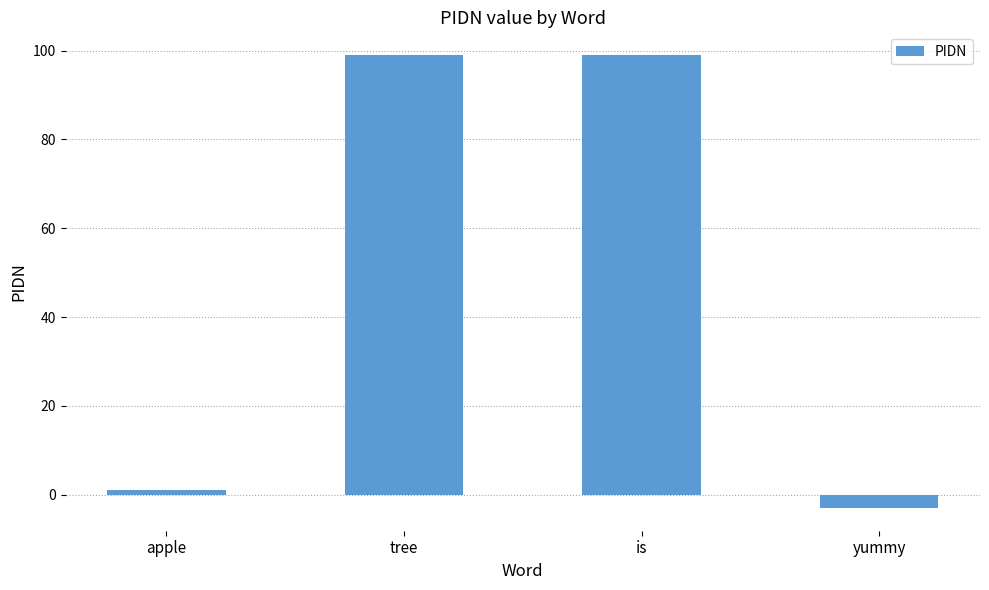

What is the value of the 3rd bar from the left?

99